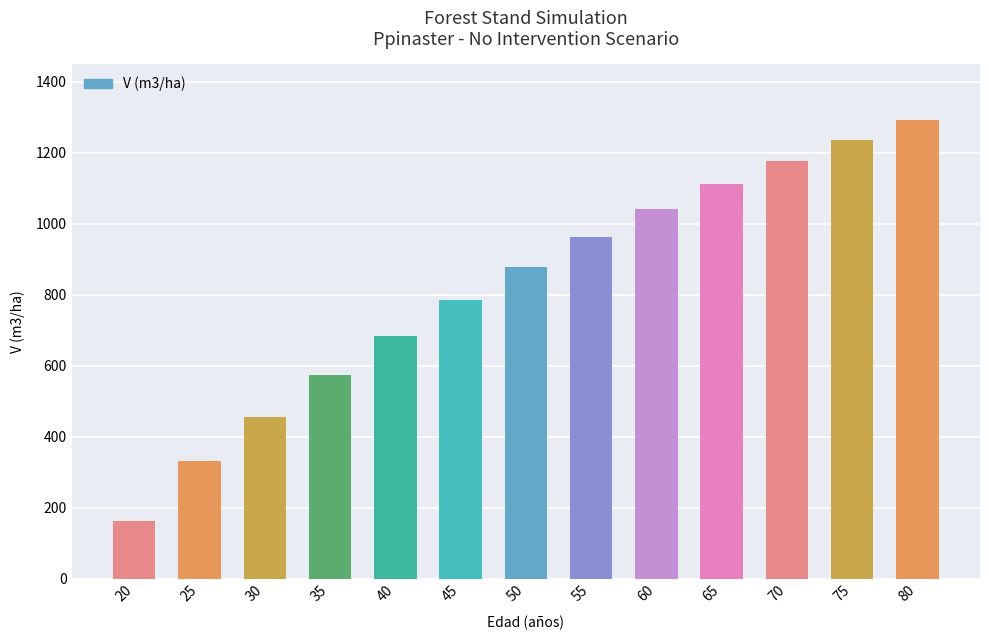

At which label is the value closest to 727?

40